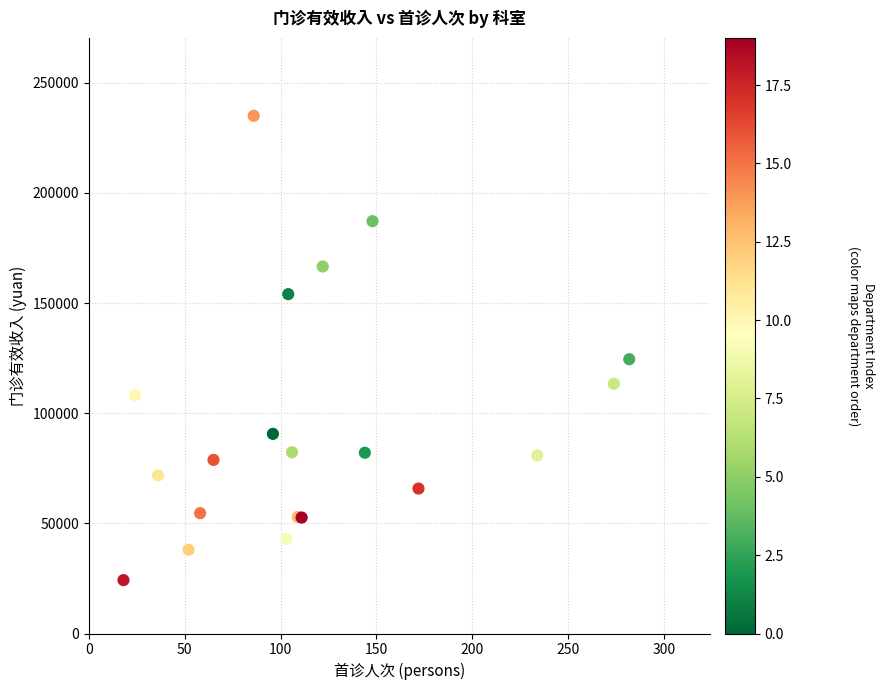

What Y value in the scatter plot is closest to 129619?

124498.5